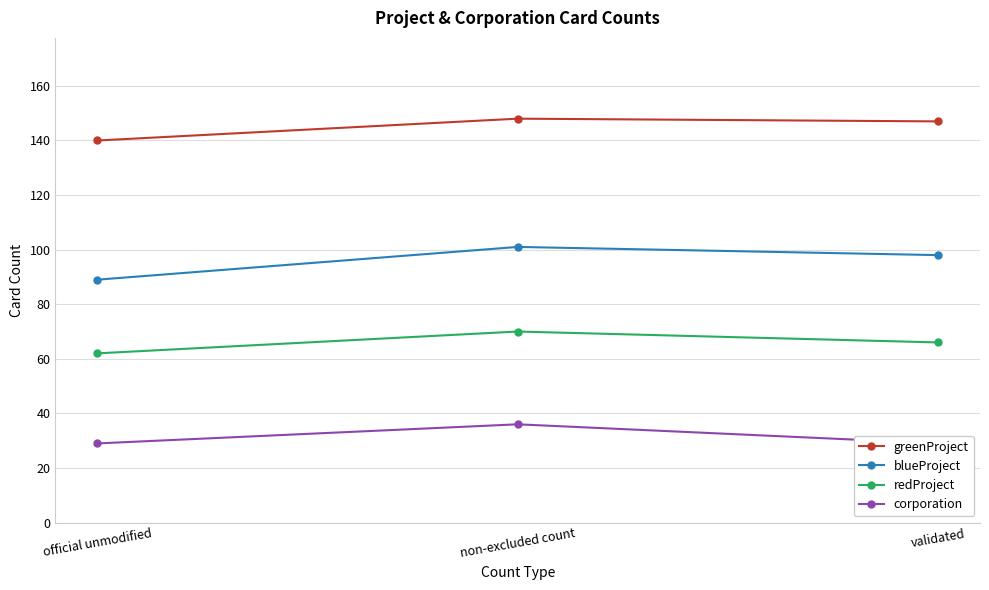

Does the chart have visible grid lines?

Yes